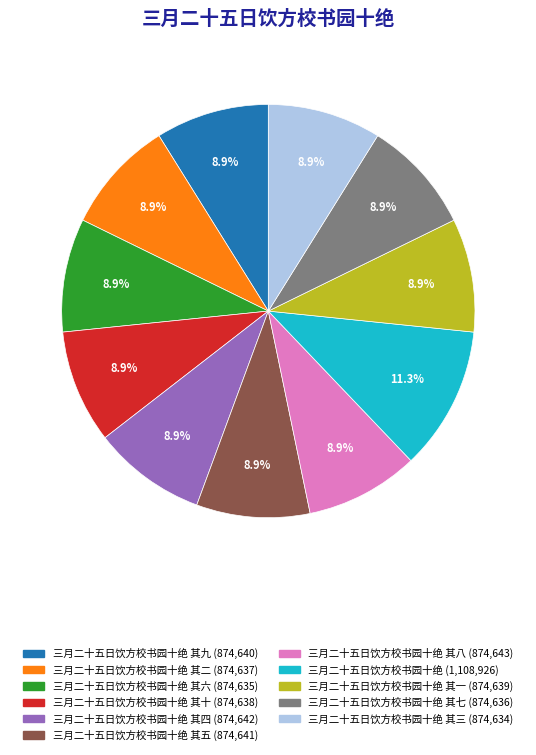

Is there a majority slice in this chart?

No